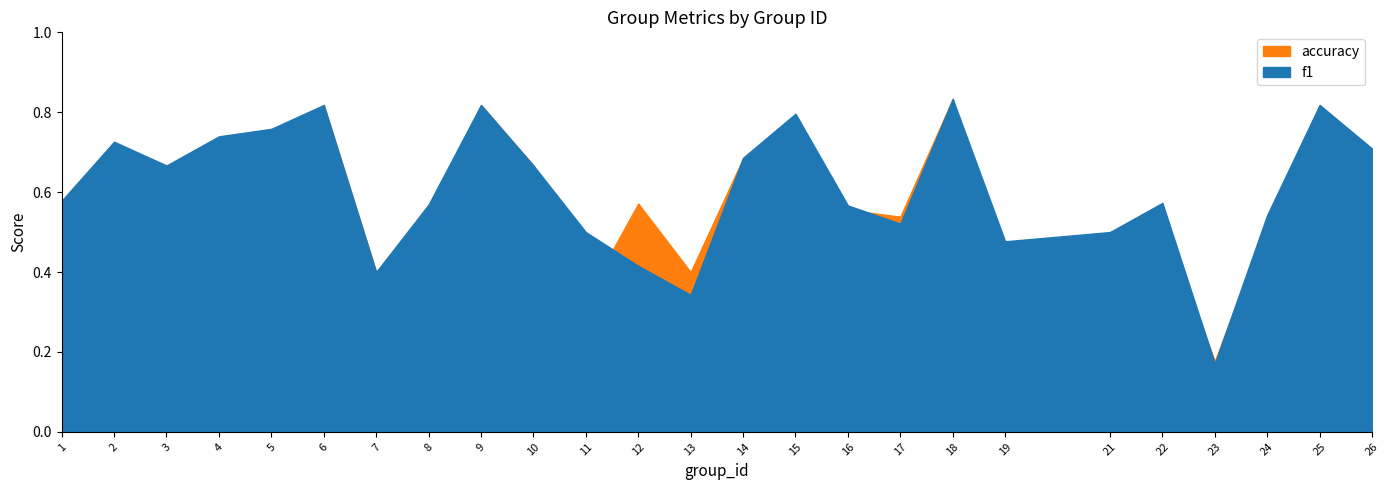

At which category does accuracy reach its first local valley?

3